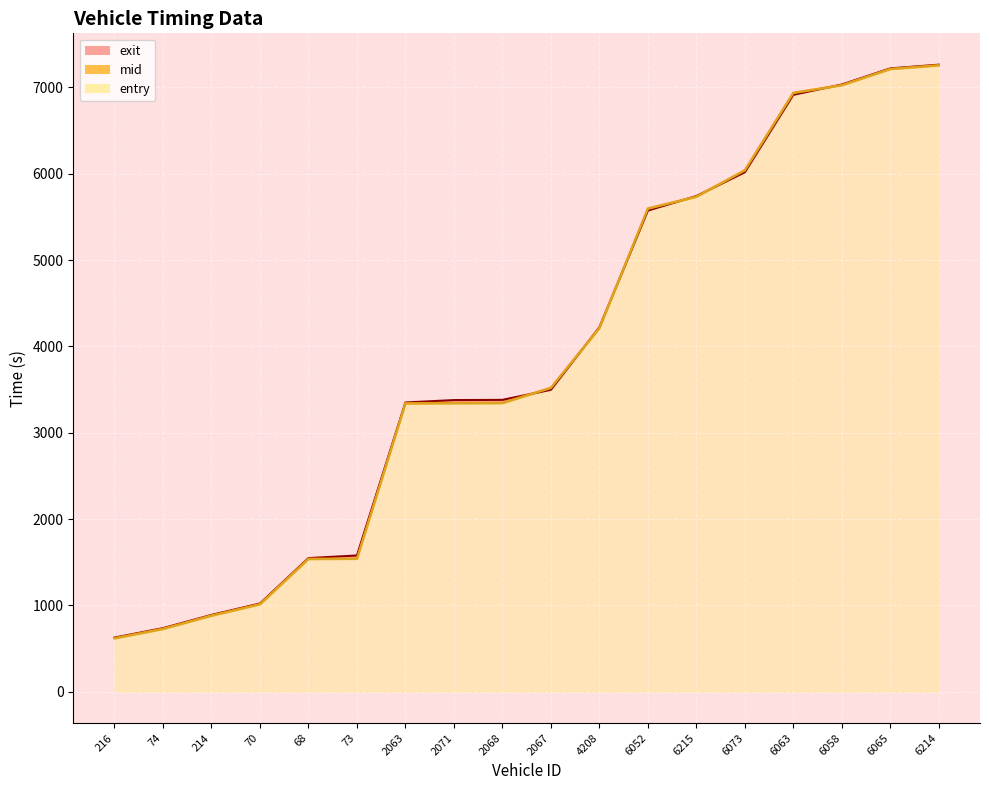

Which series has the largest total across all categories?

exit